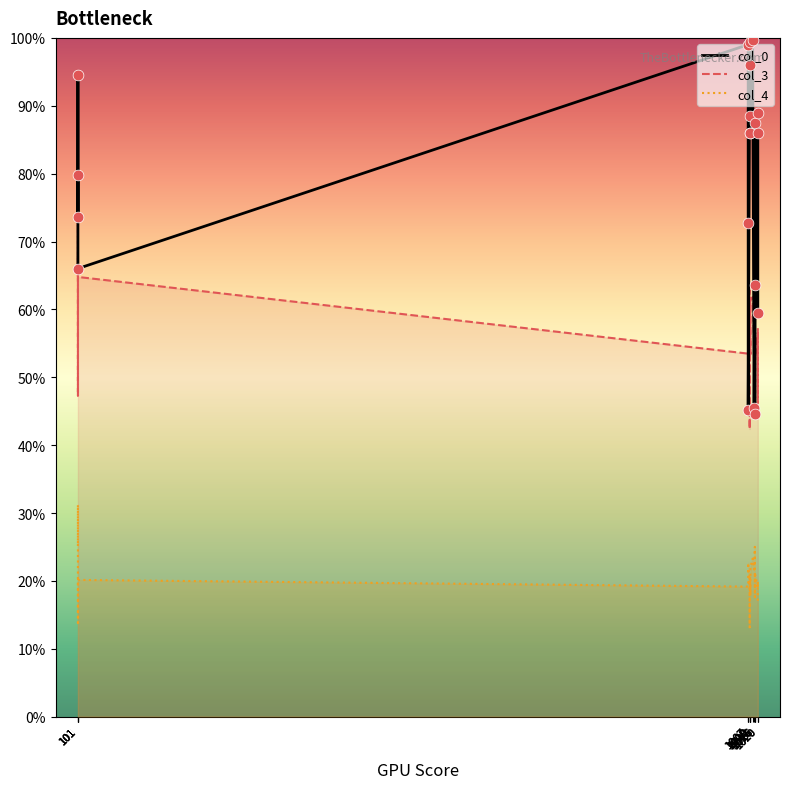

Which series reaches the maximum Y coordinate?

col_0